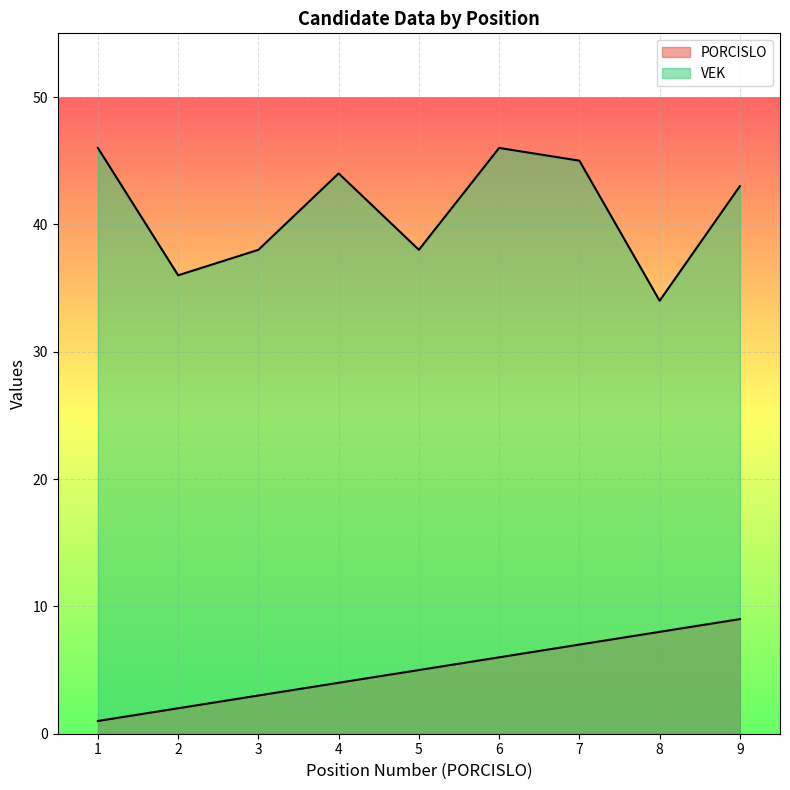

What is the value of the PORCISLO point at the 4th from the left?

4